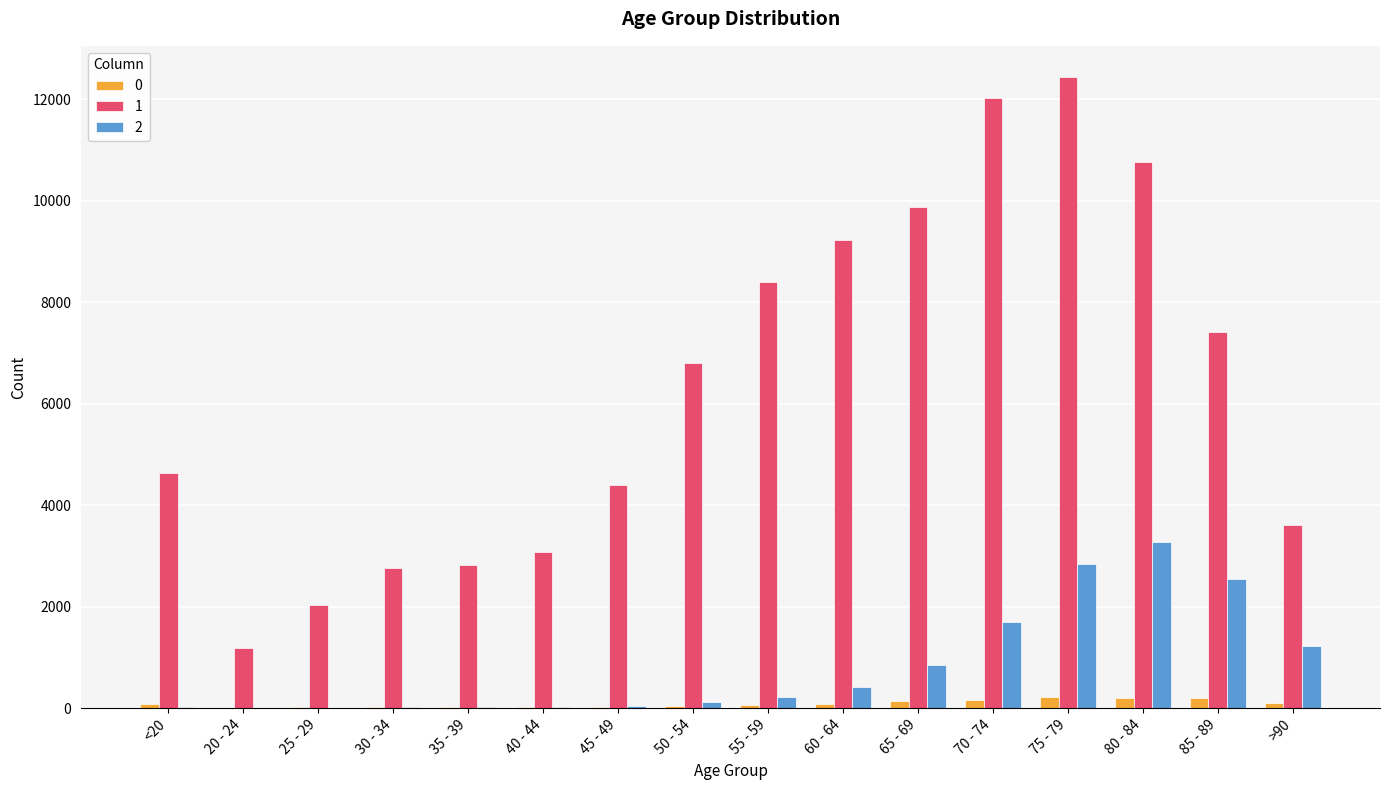

Which category has the highest value across all series?

75 - 79